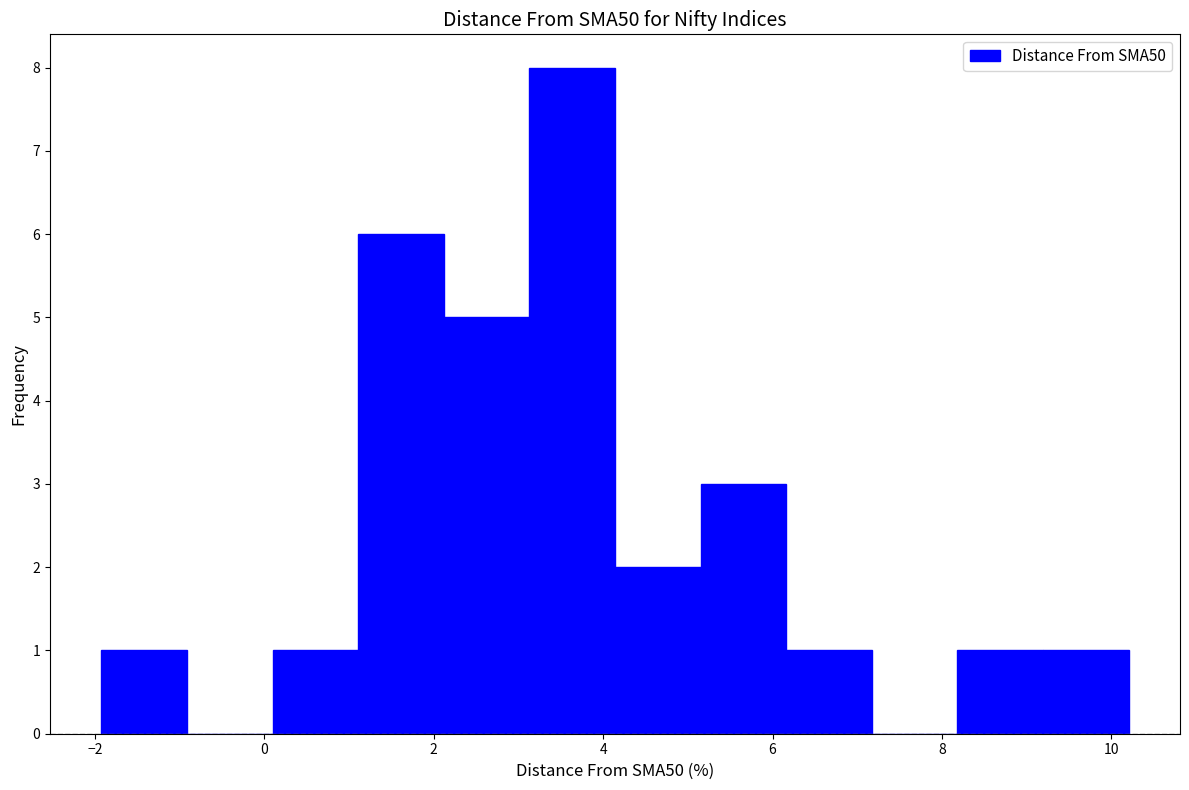

Over which range of the x-axis is the bar tallest?

3.2 to 4.2